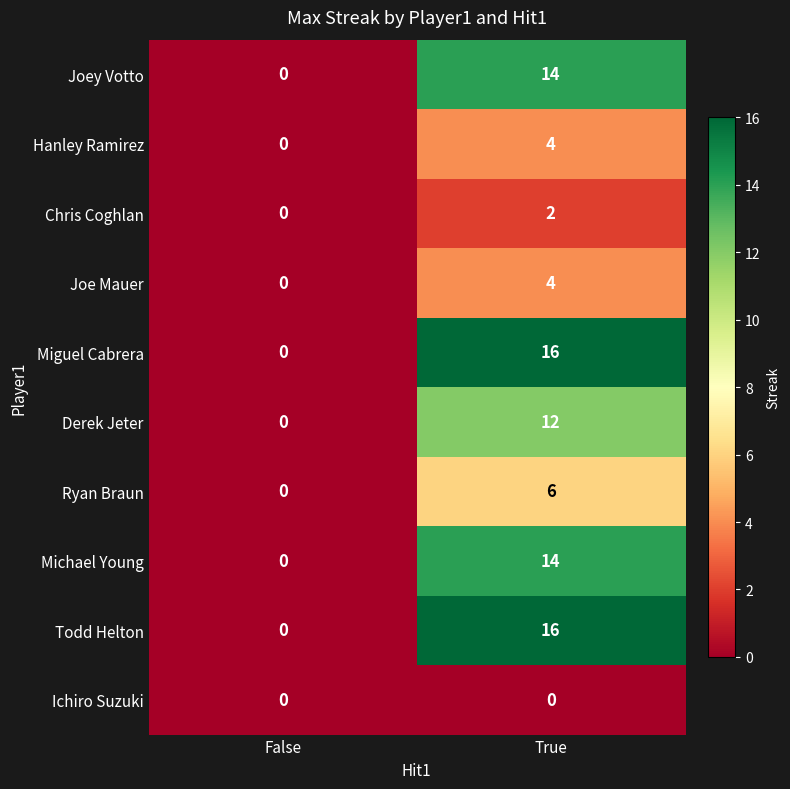

Reading right to left, transcribe all the data shown in this chart.

Joey Votto: 14	0
Hanley Ramirez: 4	0
Chris Coghlan: 2	0
Joe Mauer: 4	0
Miguel Cabrera: 16	0
Derek Jeter: 12	0
Ryan Braun: 6	0
Michael Young: 14	0
Todd Helton: 16	0
Ichiro Suzuki: 0	0